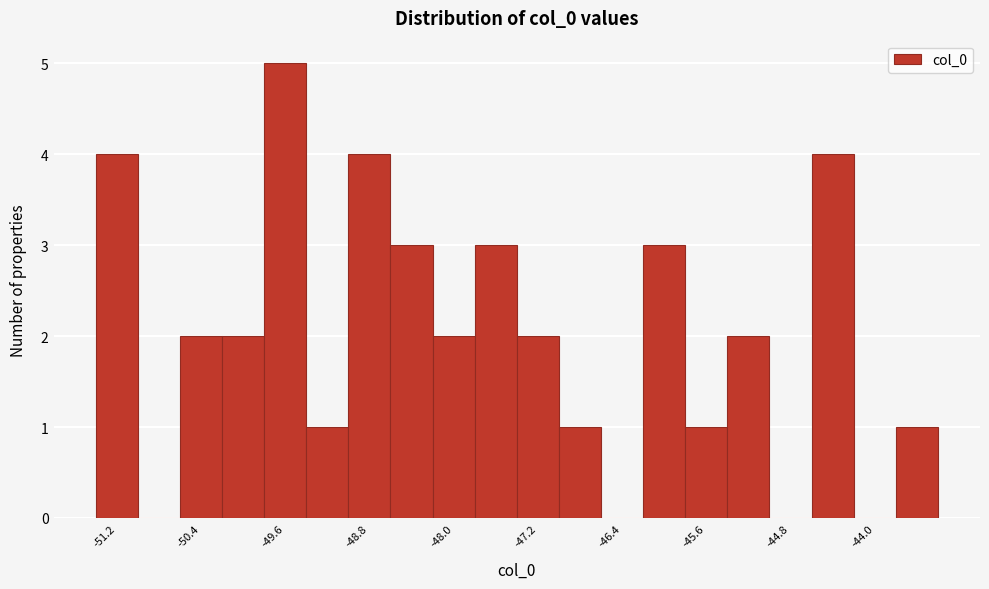

Around what value on the x-axis is the tallest bar? Give the approximate position of its centre, as read against the axis.

-49.6